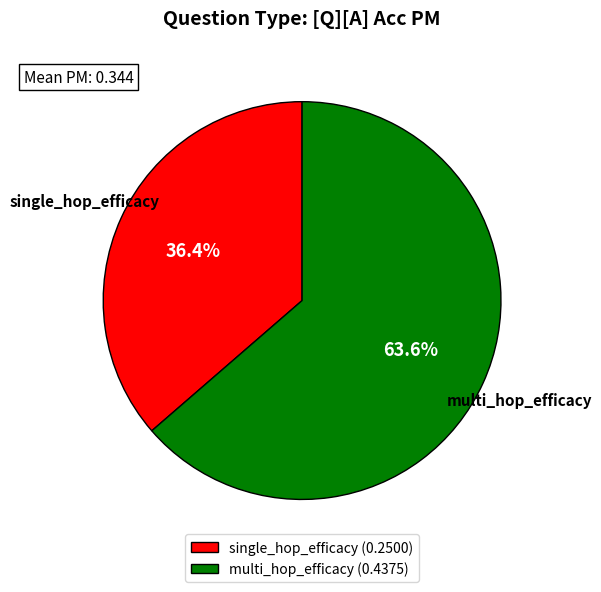

To the nearest percent, what is the average slice percentage?

50%